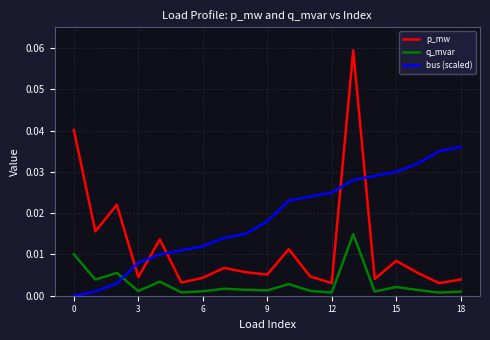

Which series has the largest total across all categories?

bus (scaled)